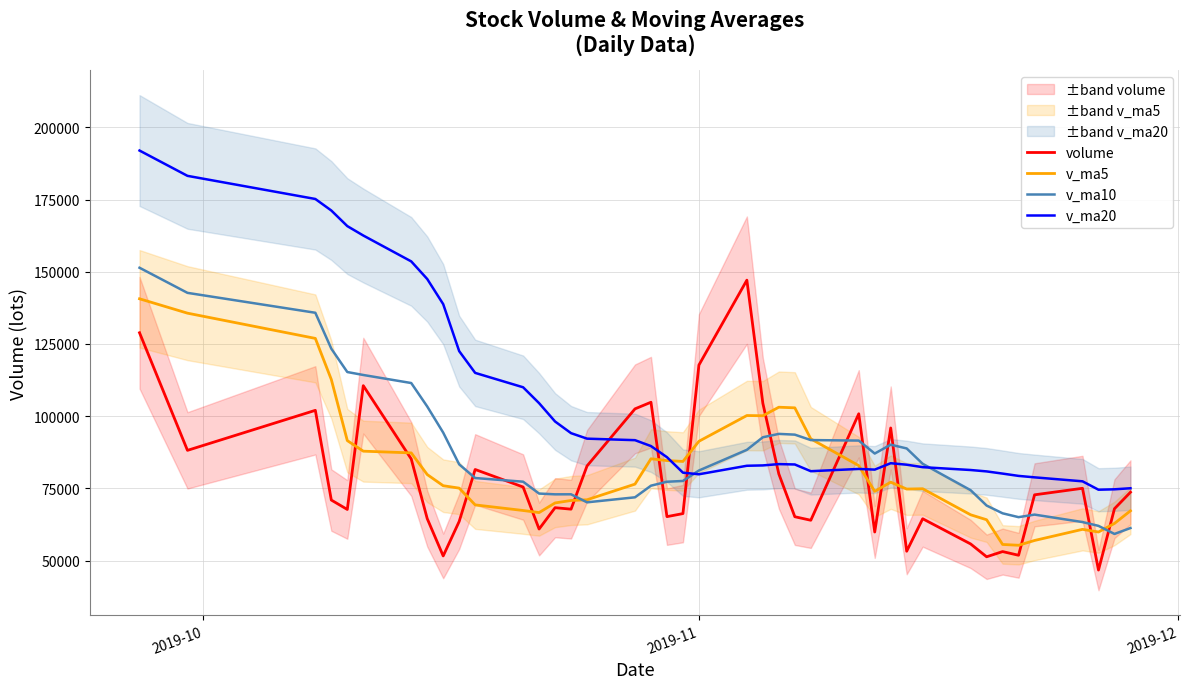

What is the minimum value for v_ma10?

59203.1